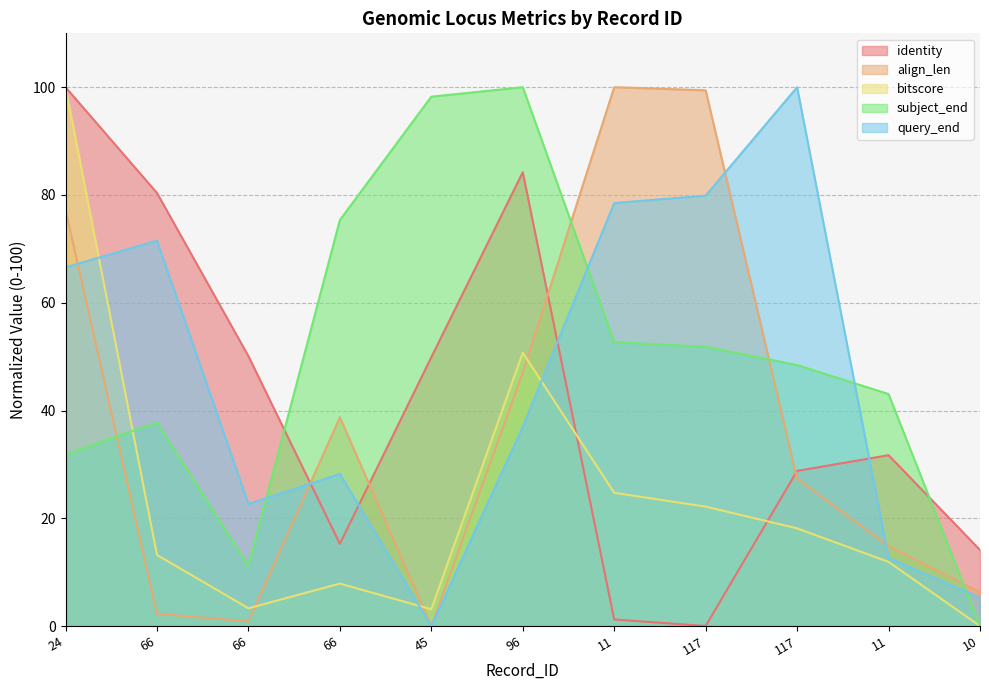

Rank the series at 11 from highest to lowest value.

align_len, query_end, subject_end, bitscore, identity